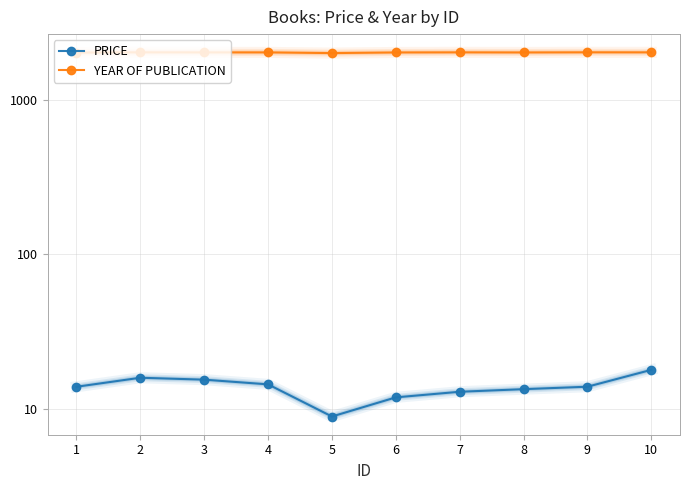

Which label corresponds to the largest value in the chart?

2